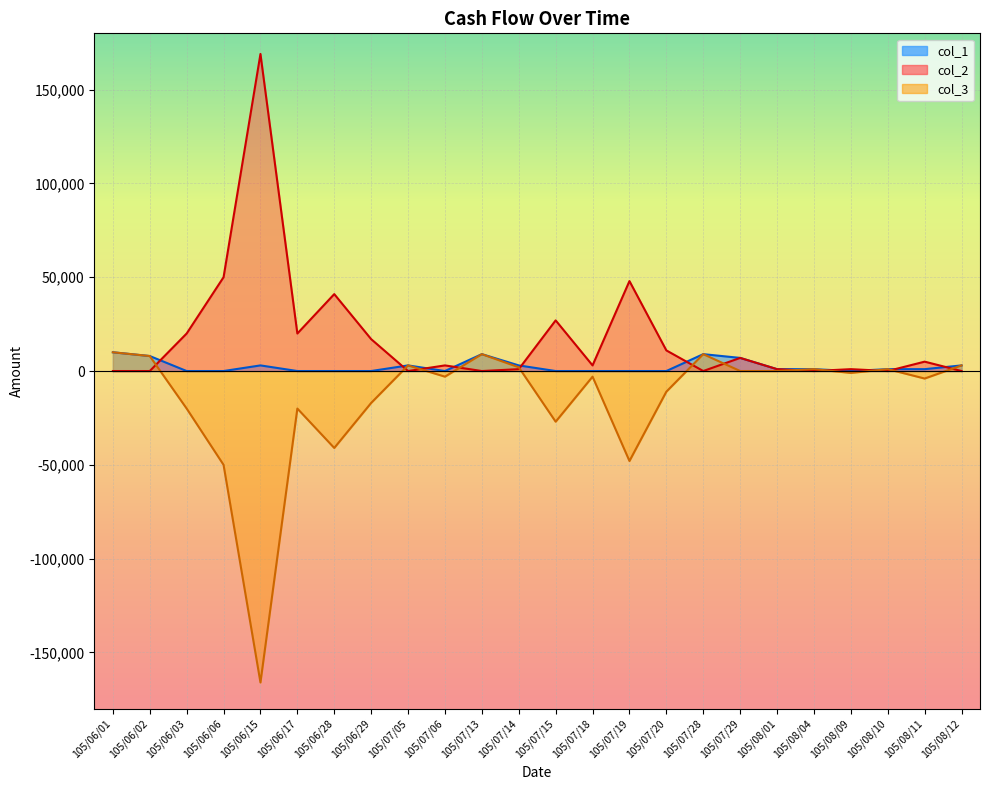

How many positive values does the col_2 series have?

16